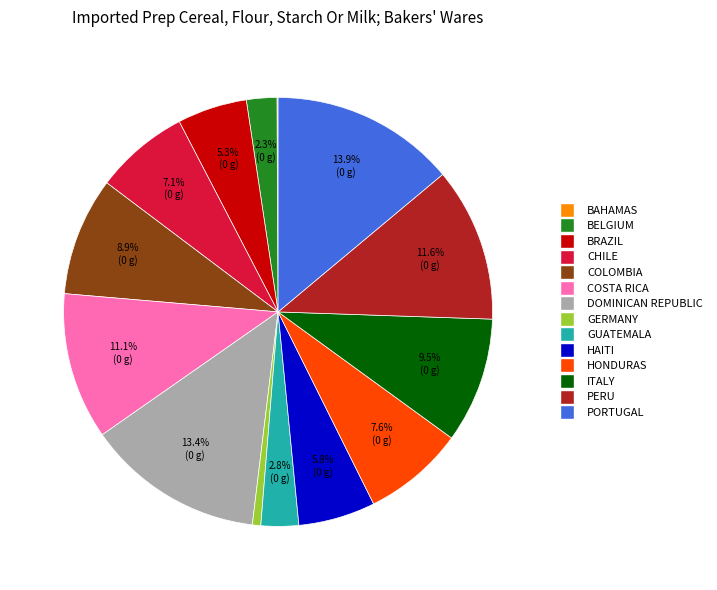

Does GUATEMALA represent more than half of the total?

No